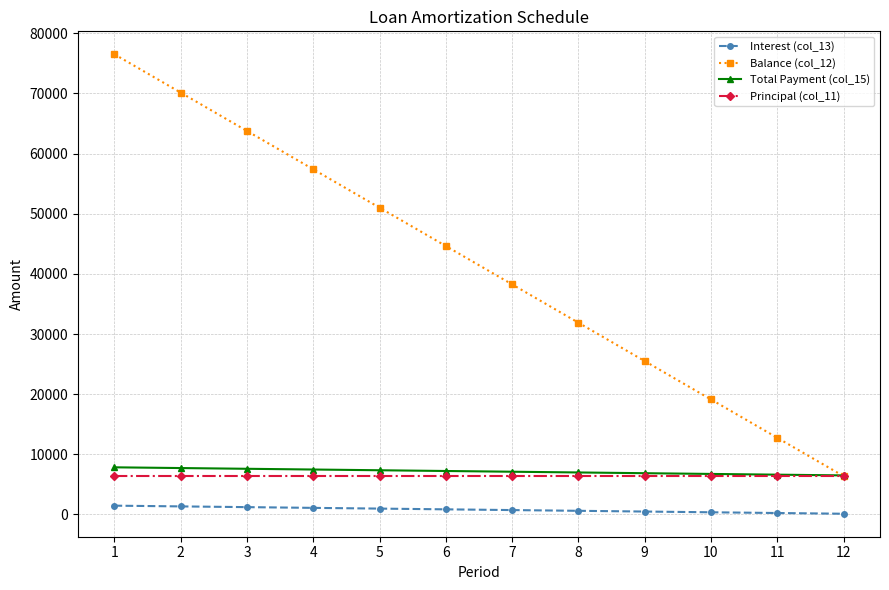

The value of Principal (col_11) at 10 is 3258.8. True or false?

False